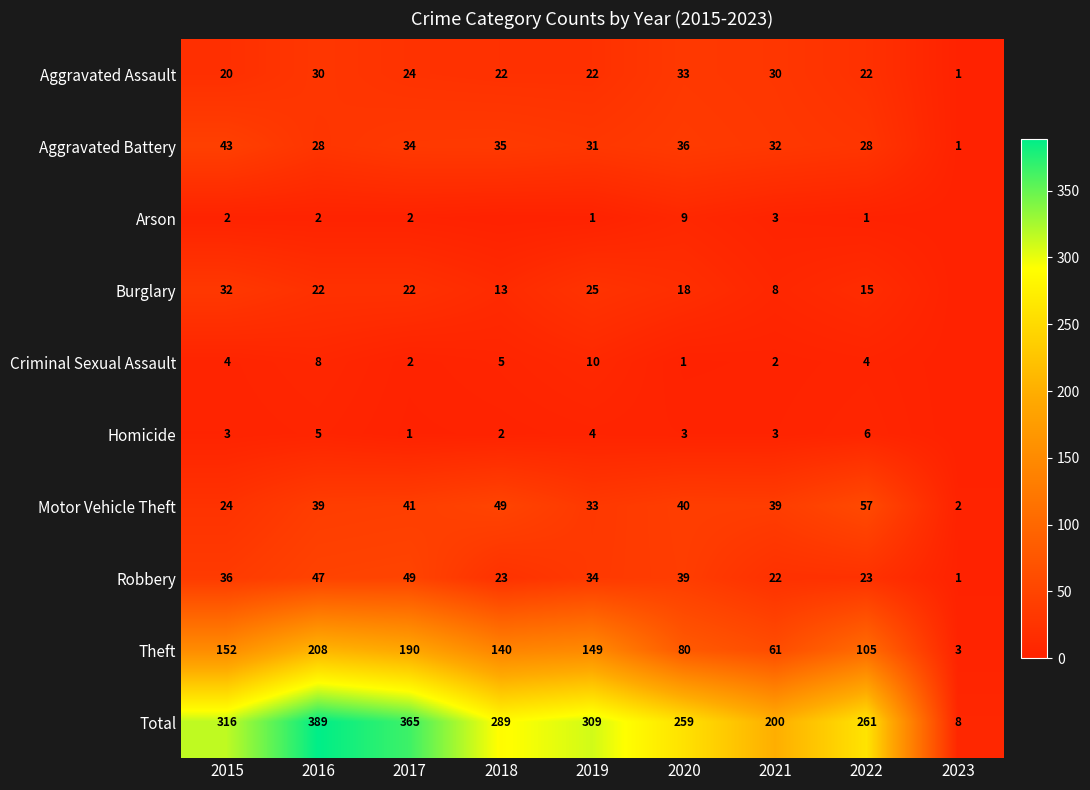

What is the spread (max minus min) of values at 2022?

260